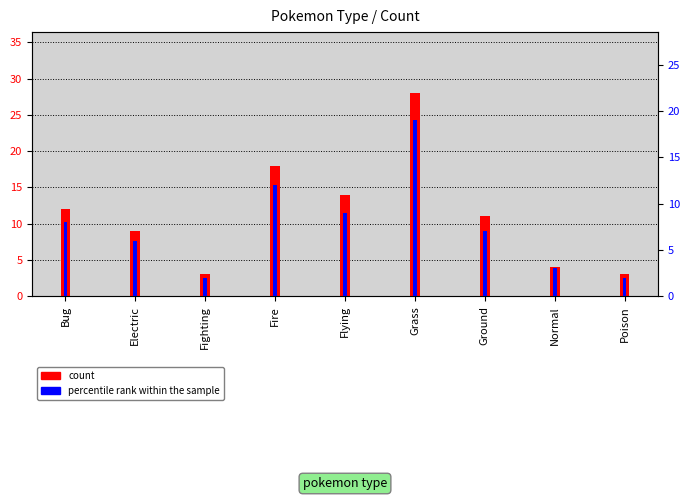

Where does the percentile rank within the sample series first go above 7?

Bug